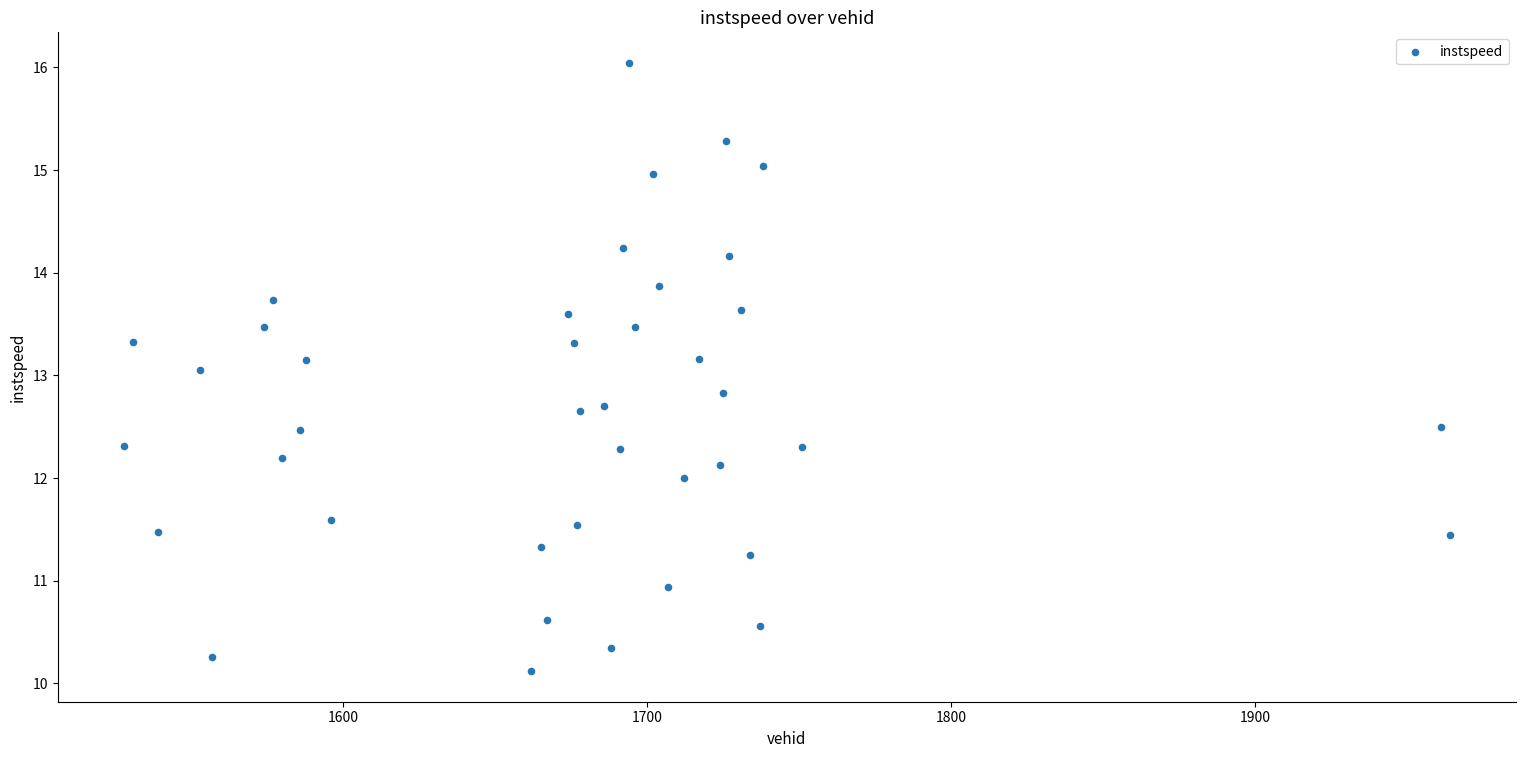

What is the range of X values (max minus min)?

436.0